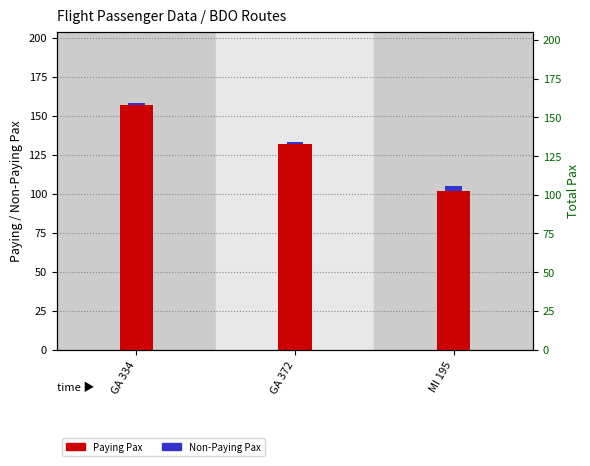

What is the difference between the Paying Pax values at GA 372 and GA 334?

25